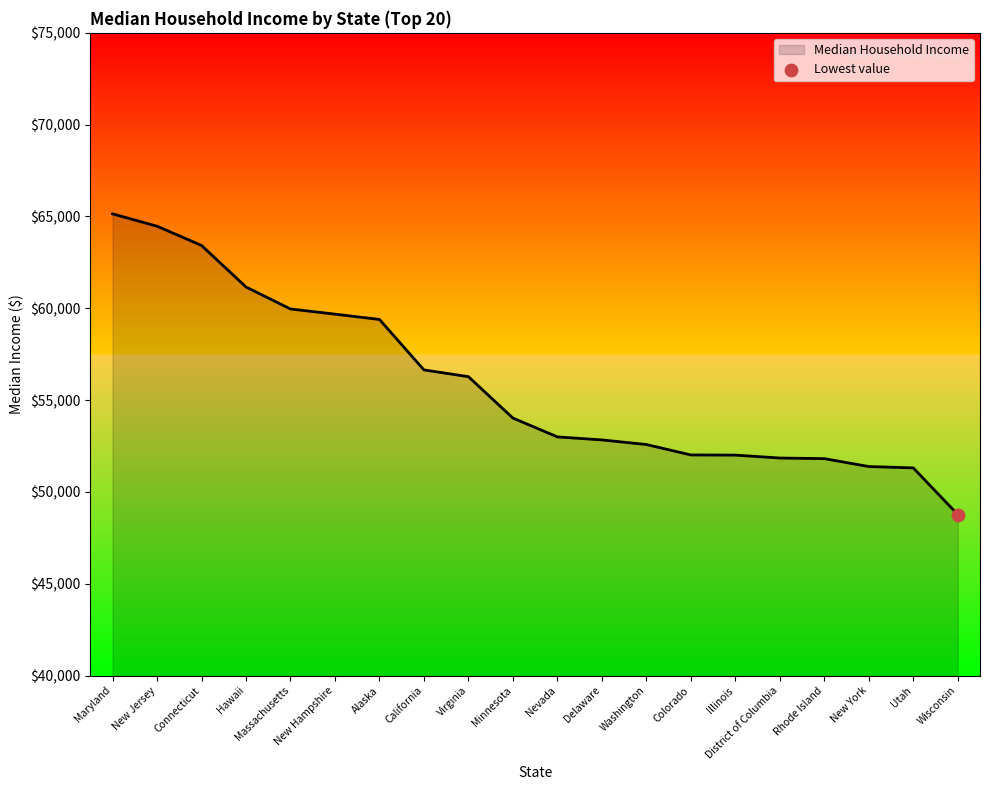

Approximately how many times larger is the value at Rhode Island compared to California?

0.9